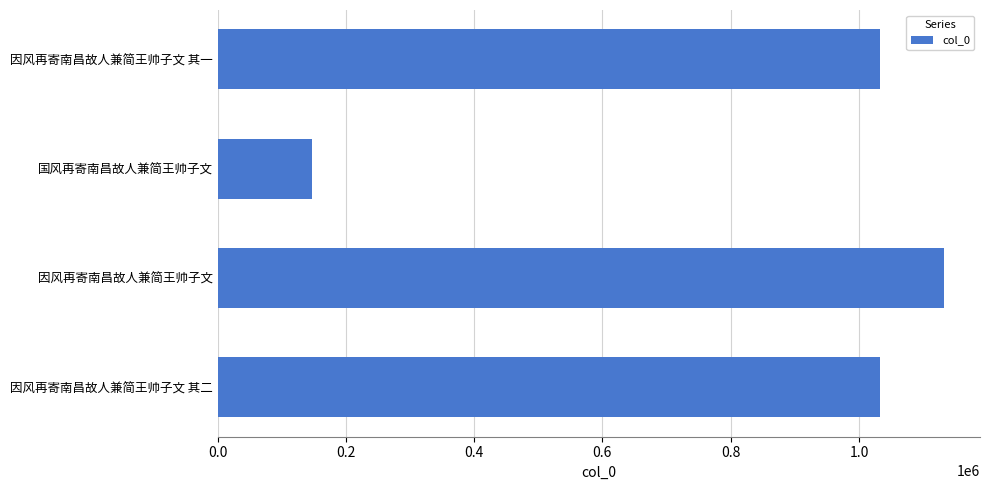

The chart shows a value of 147823 at 国风再寄南昌故人兼简王帅子文. True or false?

True